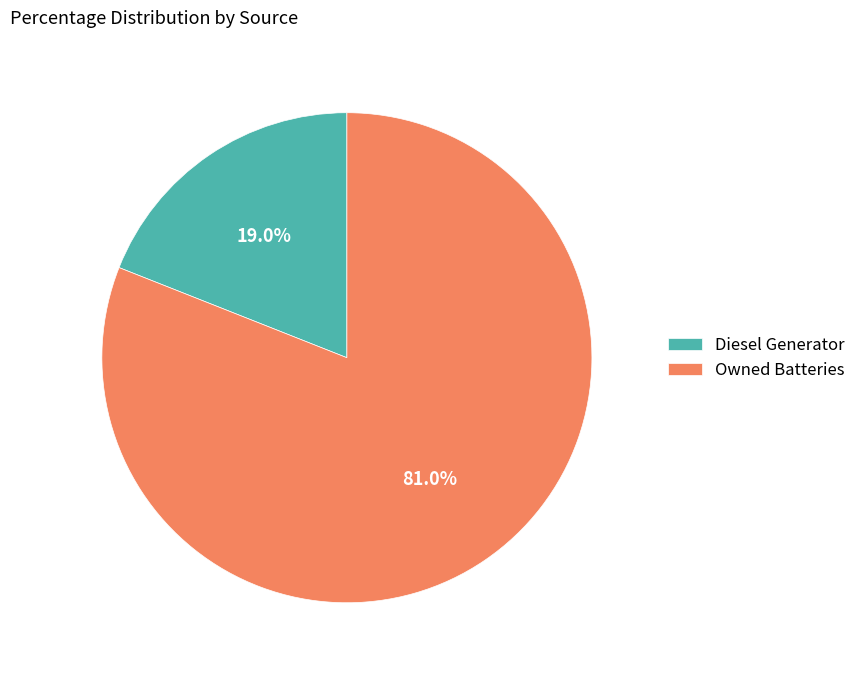

Which slice represents more than half of the pie?

Owned Batteries